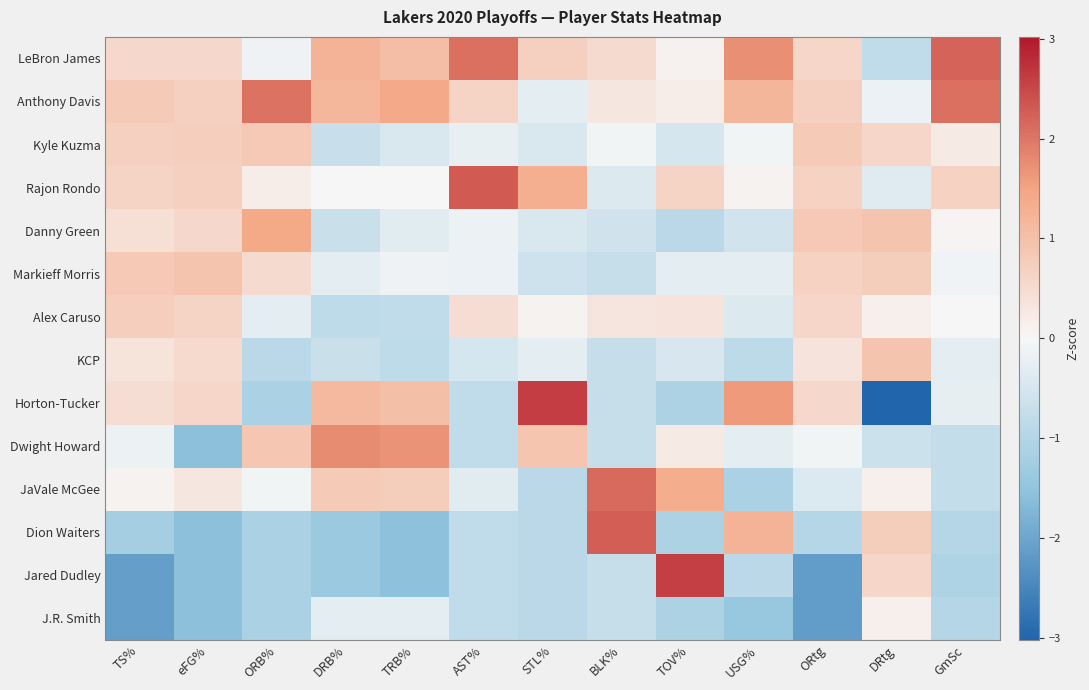

Reading left to right, what are all the values shown in this chart?

LeBron James: TS%=0.5	eFG%=0.5	ORB%=-0.1	DRB%=1.2	TRB%=1.0	AST%=2.1	STL%=0.7	BLK%=0.5	TOV%=0.1	USG%=1.7	ORtg=0.6	DRtg=-0.8	GmSc=2.2
Anthony Davis: TS%=0.8	eFG%=0.7	ORB%=2.0	DRB%=1.2	TRB%=1.4	AST%=0.6	STL%=-0.3	BLK%=0.3	TOV%=0.2	USG%=1.2	ORtg=0.7	DRtg=-0.2	GmSc=2.1
Kyle Kuzma: TS%=0.7	eFG%=0.8	ORB%=0.8	DRB%=-0.7	TRB%=-0.4	AST%=-0.2	STL%=-0.4	BLK%=-0.1	TOV%=-0.5	USG%=-0.1	ORtg=0.8	DRtg=0.6	GmSc=0.2
Rajon Rondo: TS%=0.6	eFG%=0.7	ORB%=0.2	DRB%=0.0	TRB%=-0.0	AST%=2.3	STL%=1.3	BLK%=-0.4	TOV%=0.6	USG%=0.1	ORtg=0.7	DRtg=-0.3	GmSc=0.7
Danny Green: TS%=0.4	eFG%=0.5	ORB%=1.4	DRB%=-0.7	TRB%=-0.3	AST%=-0.2	STL%=-0.4	BLK%=-0.6	TOV%=-0.9	USG%=-0.6	ORtg=0.8	DRtg=0.9	GmSc=0.1
Markieff Morris: TS%=0.8	eFG%=0.9	ORB%=0.5	DRB%=-0.3	TRB%=-0.1	AST%=-0.2	STL%=-0.6	BLK%=-0.8	TOV%=-0.3	USG%=-0.3	ORtg=0.7	DRtg=0.8	GmSc=-0.1
Alex Caruso: TS%=0.7	eFG%=0.6	ORB%=-0.3	DRB%=-0.8	TRB%=-0.8	AST%=0.5	STL%=0.1	BLK%=0.3	TOV%=0.4	USG%=-0.4	ORtg=0.6	DRtg=0.1	GmSc=-0.0
KCP: TS%=0.4	eFG%=0.5	ORB%=-0.9	DRB%=-0.7	TRB%=-0.8	AST%=-0.5	STL%=-0.3	BLK%=-0.8	TOV%=-0.5	USG%=-0.9	ORtg=0.3	DRtg=0.9	GmSc=-0.3
Horton-Tucker: TS%=0.5	eFG%=0.6	ORB%=-1.1	DRB%=1.1	TRB%=1.0	AST%=-0.8	STL%=2.6	BLK%=-0.8	TOV%=-1.1	USG%=1.6	ORtg=0.5	DRtg=-3.0	GmSc=-0.2
Dwight Howard: TS%=-0.2	eFG%=-1.6	ORB%=0.9	DRB%=1.8	TRB%=1.7	AST%=-0.8	STL%=0.9	BLK%=-0.8	TOV%=0.2	USG%=-0.3	ORtg=-0.1	DRtg=-0.7	GmSc=-0.8
JaVale McGee: TS%=0.1	eFG%=0.3	ORB%=-0.1	DRB%=0.8	TRB%=0.8	AST%=-0.3	STL%=-0.9	BLK%=2.1	TOV%=1.4	USG%=-1.1	ORtg=-0.4	DRtg=0.1	GmSc=-0.8
Dion Waiters: TS%=-1.2	eFG%=-1.6	ORB%=-1.1	DRB%=-1.4	TRB%=-1.5	AST%=-0.8	STL%=-0.9	BLK%=2.3	TOV%=-1.1	USG%=1.2	ORtg=-1.0	DRtg=0.8	GmSc=-1.0
Jared Dudley: TS%=-2.1	eFG%=-1.6	ORB%=-1.1	DRB%=-1.4	TRB%=-1.5	AST%=-0.8	STL%=-0.9	BLK%=-0.8	TOV%=2.6	USG%=-0.9	ORtg=-2.1	DRtg=0.6	GmSc=-1.1
J.R. Smith: TS%=-2.1	eFG%=-1.6	ORB%=-1.1	DRB%=-0.3	TRB%=-0.3	AST%=-0.8	STL%=-0.9	BLK%=-0.8	TOV%=-1.1	USG%=-1.4	ORtg=-2.1	DRtg=0.1	GmSc=-1.0